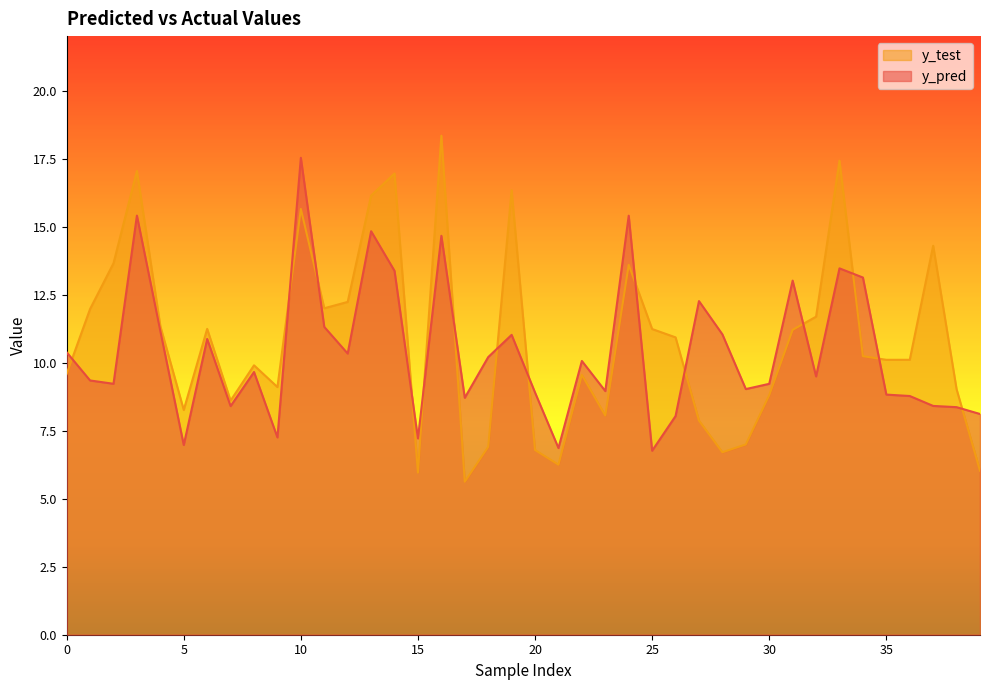

What is the total value across all series at 21?

13.1